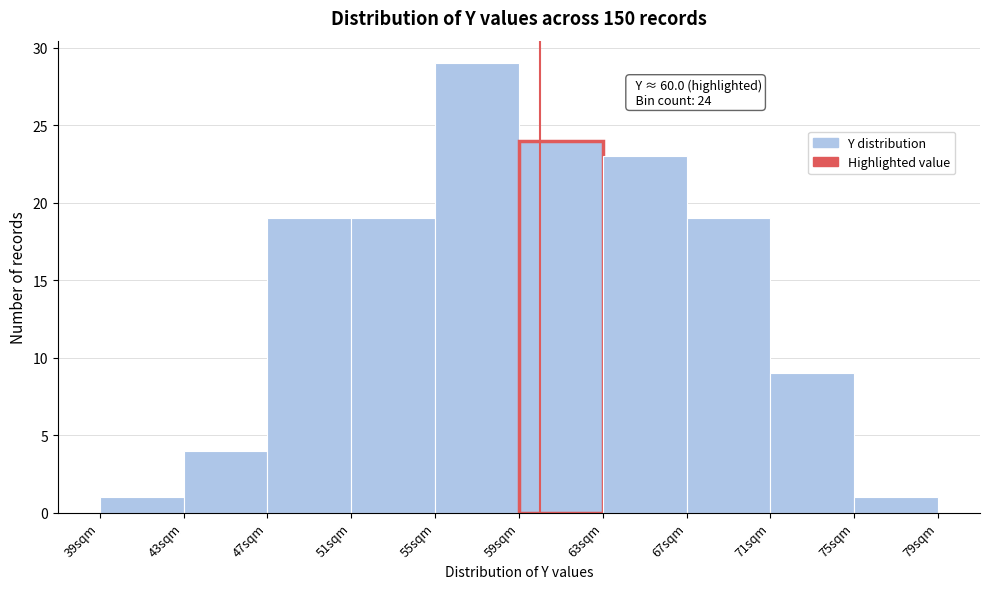

Over which range of the x-axis is the bar tallest?

55 to 59